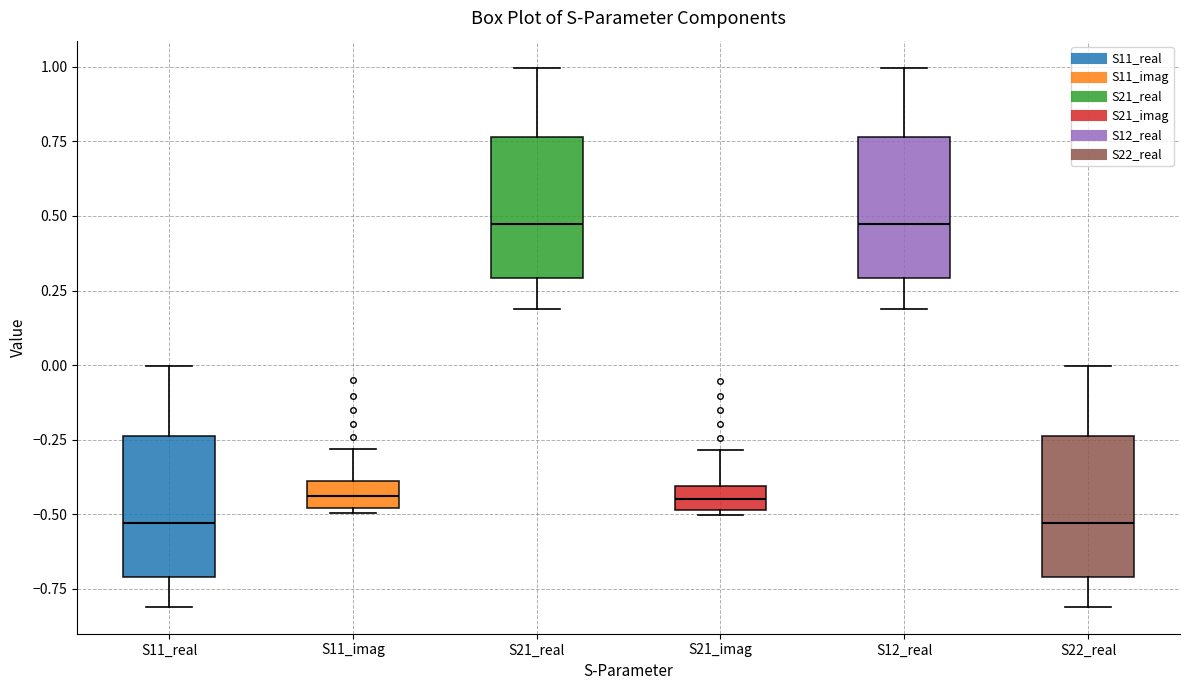

Reading left to right, read every box against the y-axis: the position of its median line, the range the box covers, and the ends of its whiskers. The values are not printed on the chart, so give them approximately, as read against the axis.

S11_real: median -0.55, box -0.70 to -0.25, whiskers -0.80 to 0.00
S11_imag: median -0.45, box -0.50 to -0.40, whiskers -0.50 (just below the box's lower edge) to -0.30
S21_real: median 0.45, box 0.30 to 0.75, whiskers 0.20 to 1.00
S21_imag: median -0.45, box -0.50 to -0.40, whiskers -0.50 (just below the box's lower edge) to -0.30
S12_real: median 0.45, box 0.30 to 0.75, whiskers 0.20 to 1.00
S22_real: median -0.55, box -0.70 to -0.25, whiskers -0.80 to 0.00